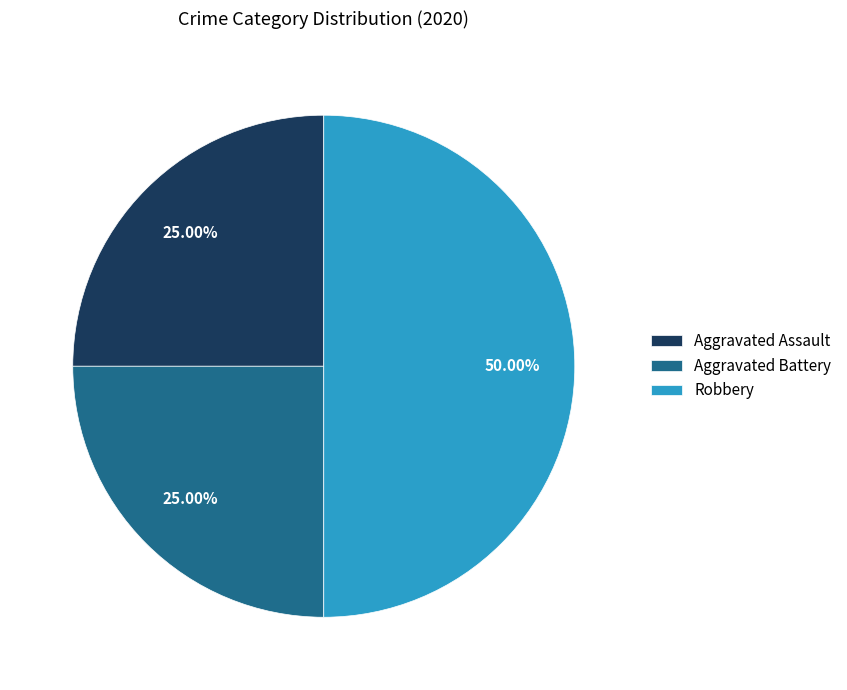

Which category has the biggest portion of the pie?

Robbery